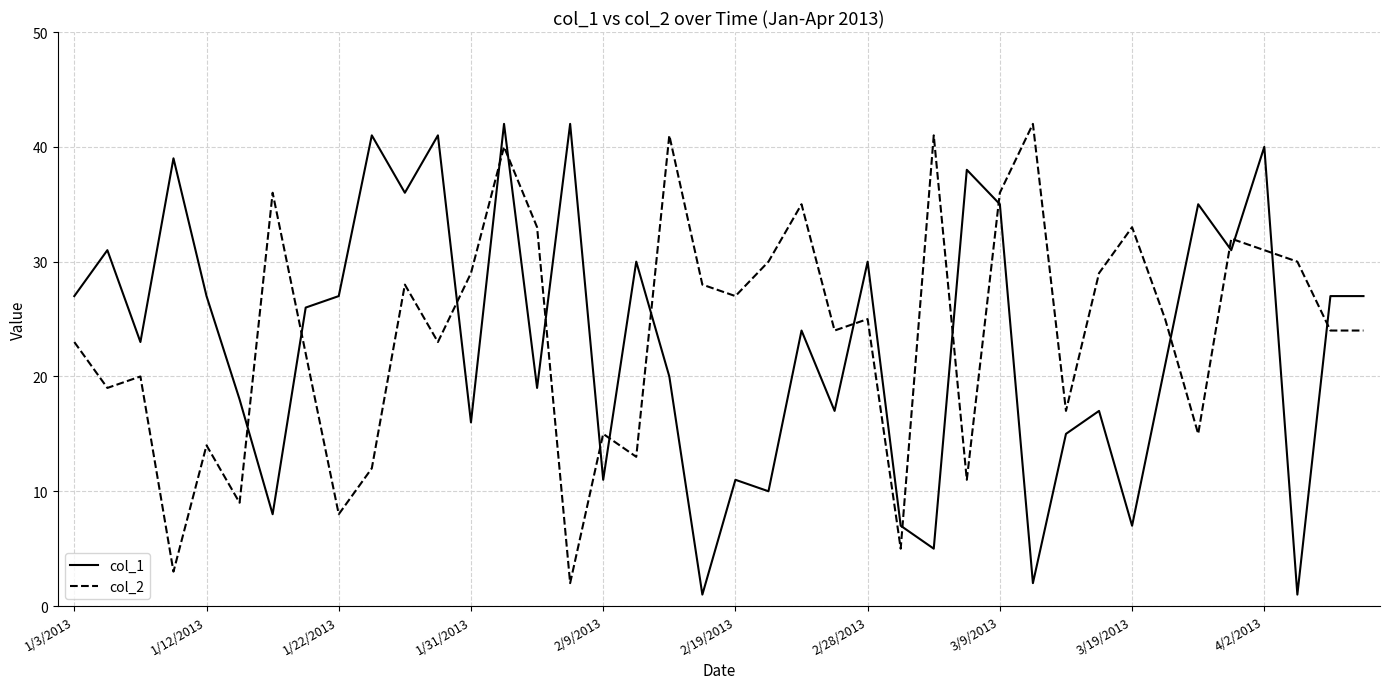

After their last crossing, which series has the higher values: col_1 or col_2?

col_1